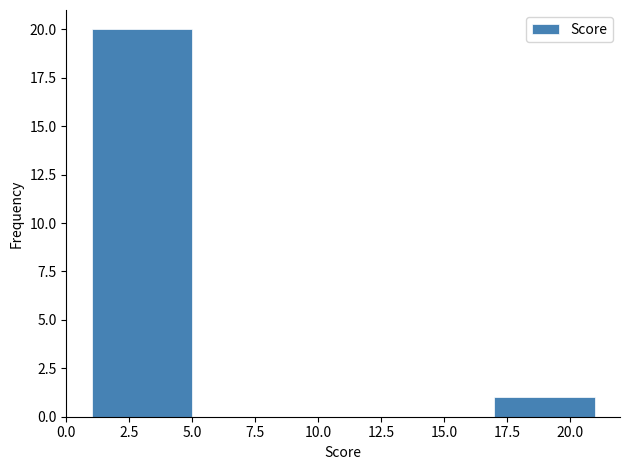

How tall is the bar that spans 17 to 21 on the x-axis? The values are not printed on the chart, so give them approximately, as read against the axis.

1